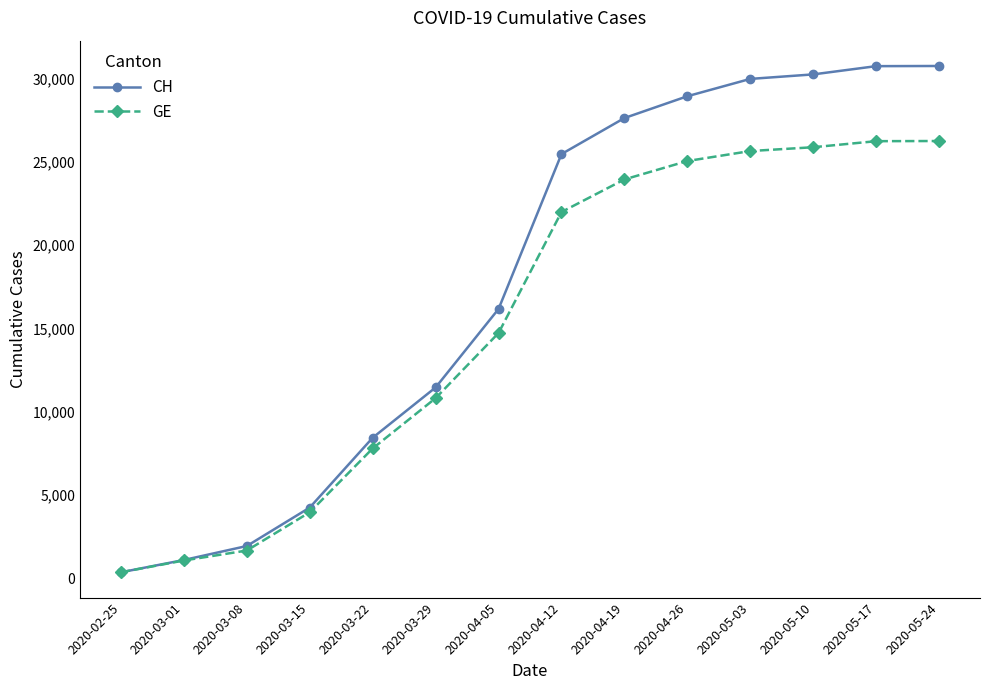

At which category does the chart reach its minimum across all series?

2020-02-25